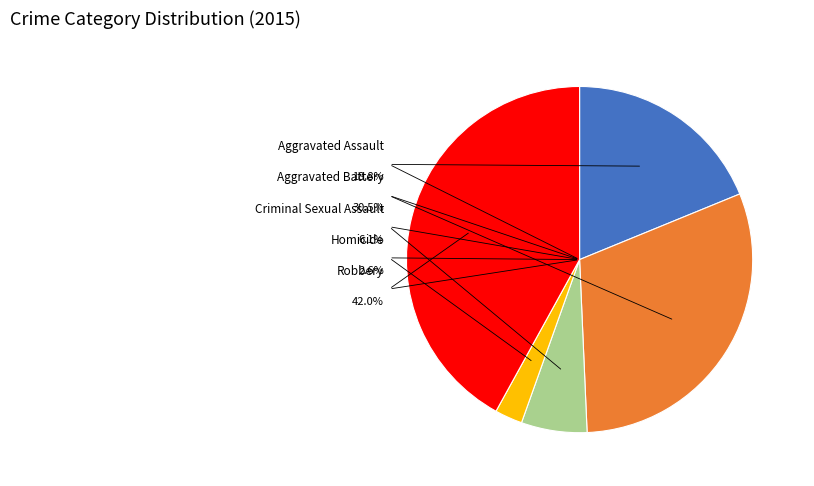

To the nearest percent, what is the average slice percentage?

20%